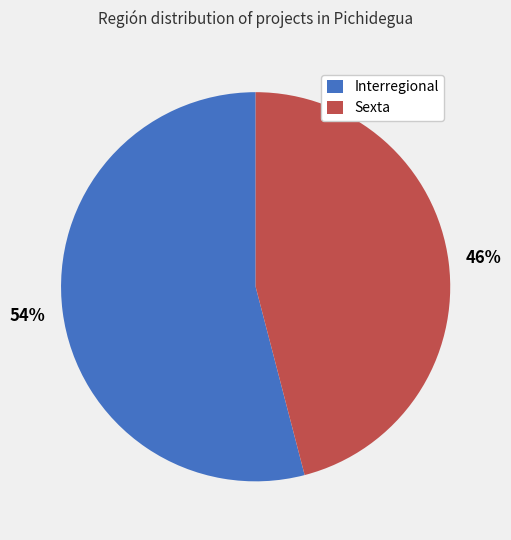

Is Sexta the majority of the pie?

No